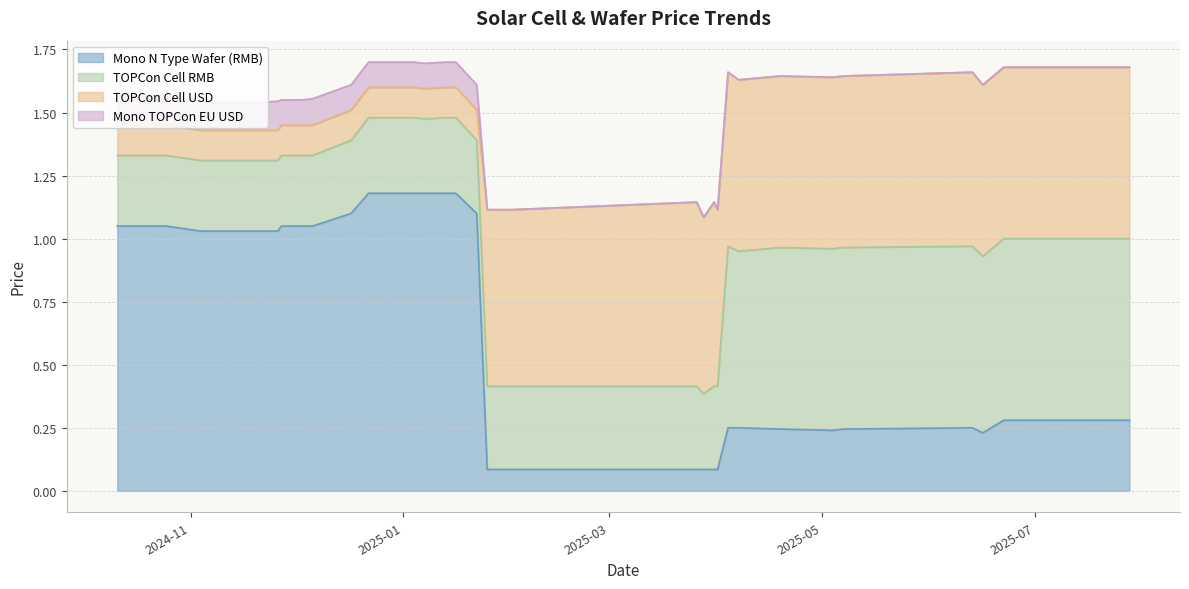

What are all the series names shown in the legend?

Mono N Type Wafer (RMB), TOPCon Cell RMB, TOPCon Cell USD, Mono TOPCon EU USD